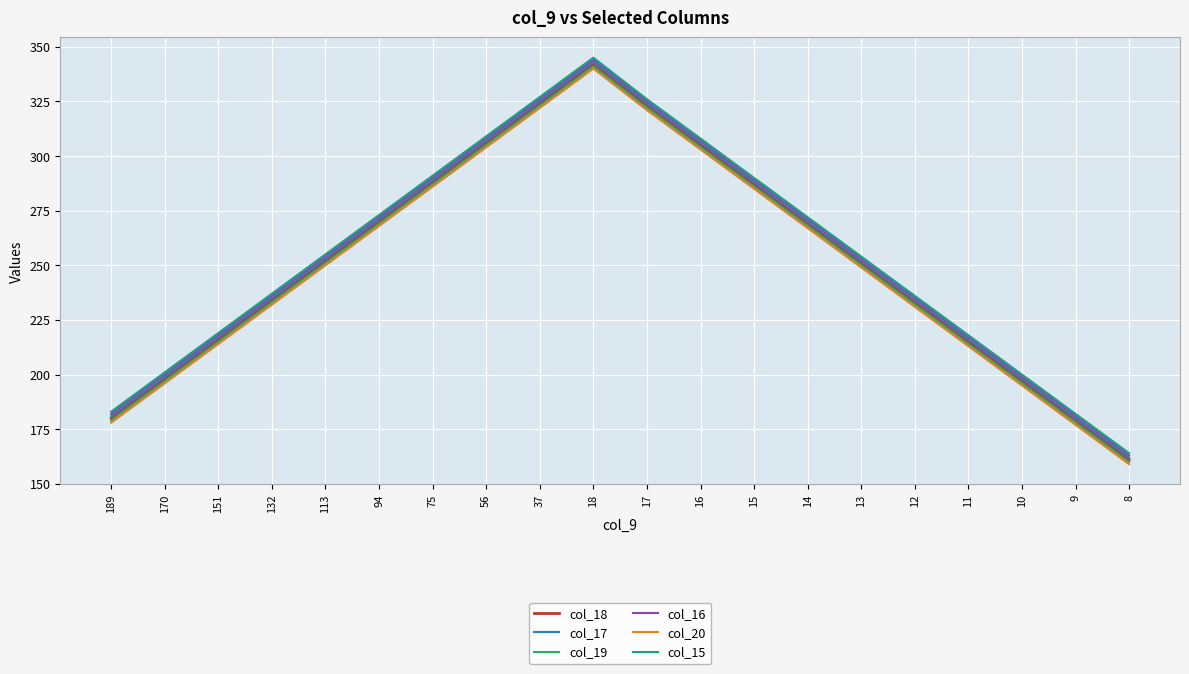

True or false: col_18 and col_16 intersect in this chart.

False